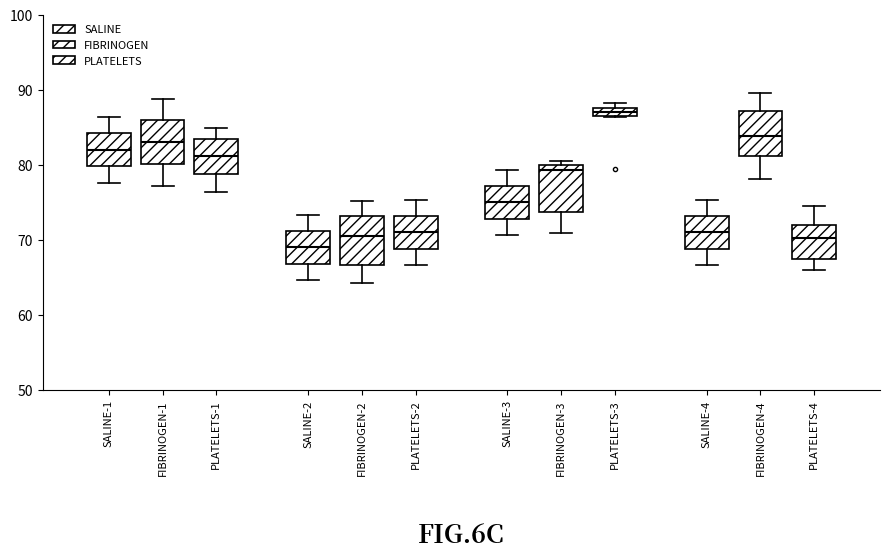

Which box's median line is the lowest?

SALINE-2